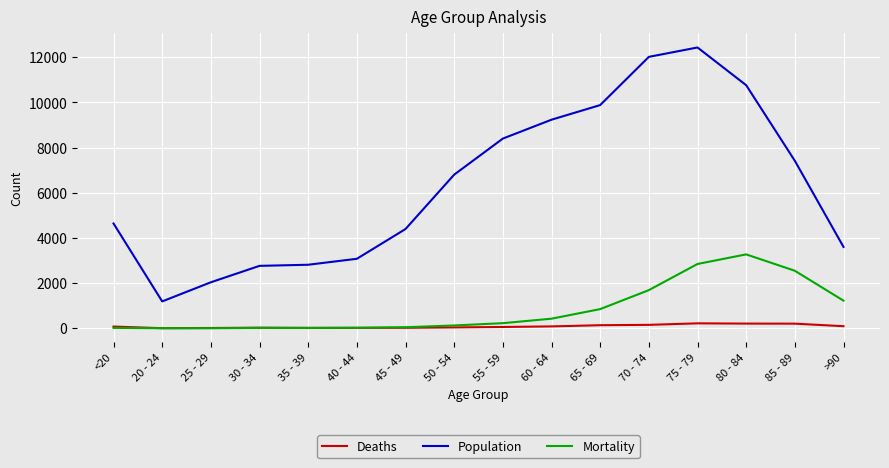

What are all the series names shown in the legend?

Deaths, Population, Mortality